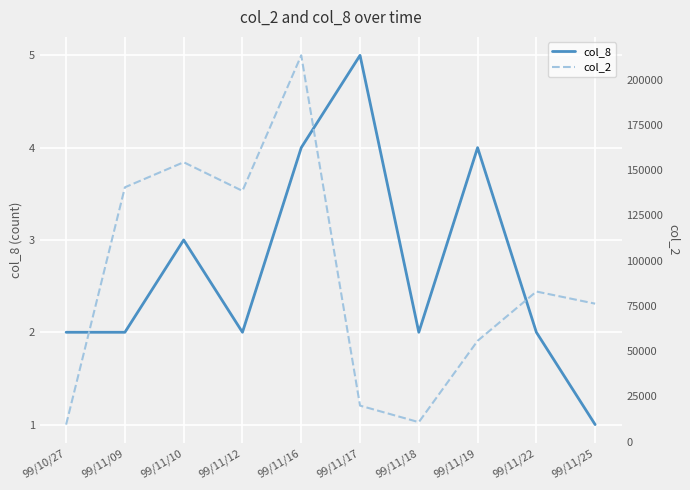

How many lines are shown in the chart?

2